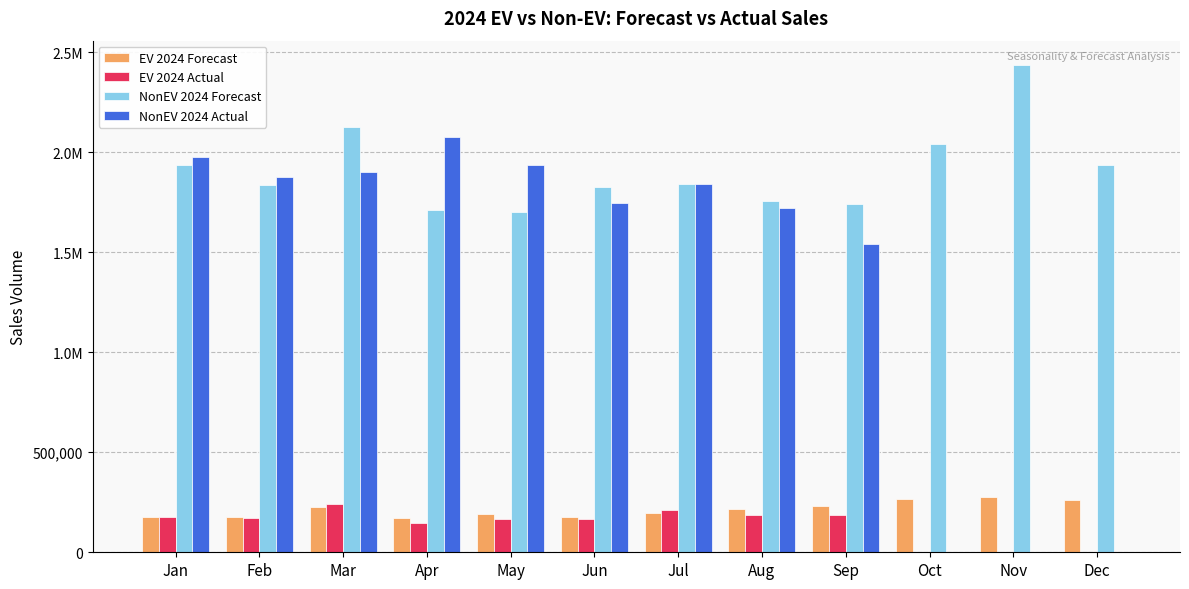

What are all the series names shown in the legend?

EV 2024 Forecast, EV 2024 Actual, NonEV 2024 Forecast, NonEV 2024 Actual